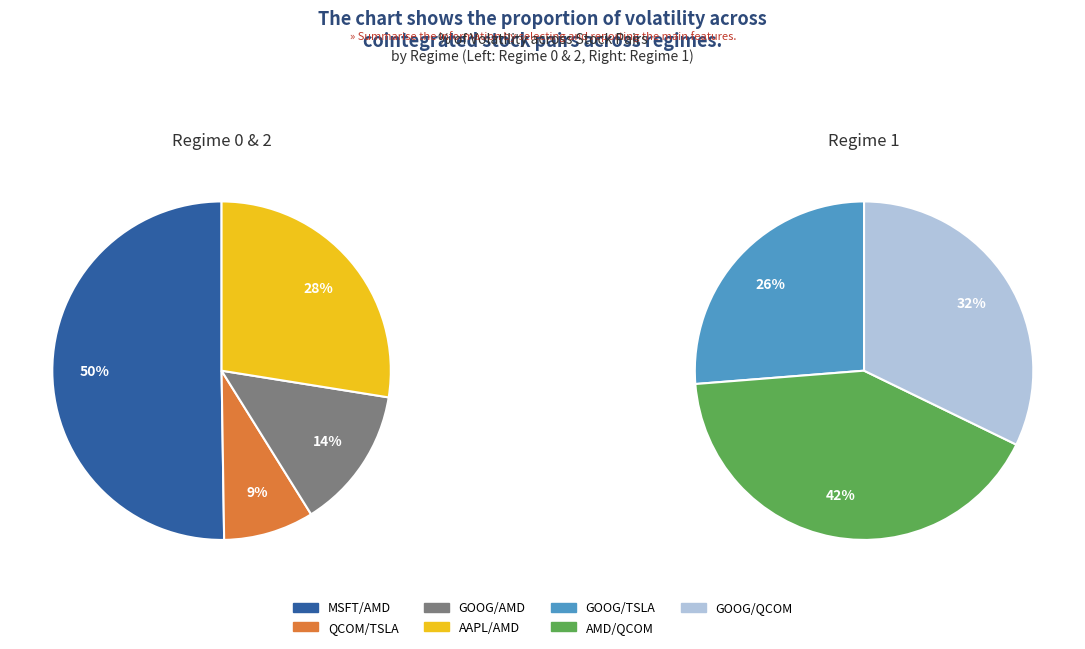

True or false: GOOG/TSLA accounts for 12% of the total.

False